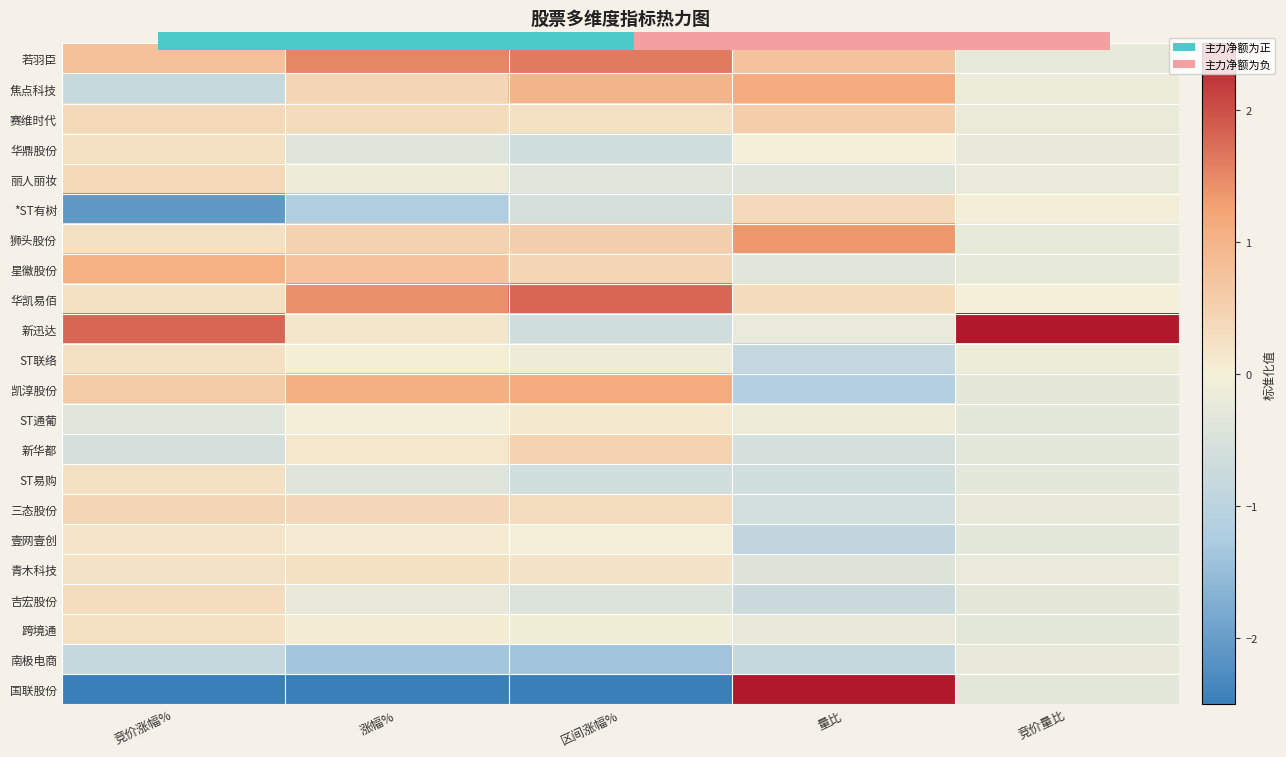

What is the difference between the highest and lowest values at 量比?

3.6